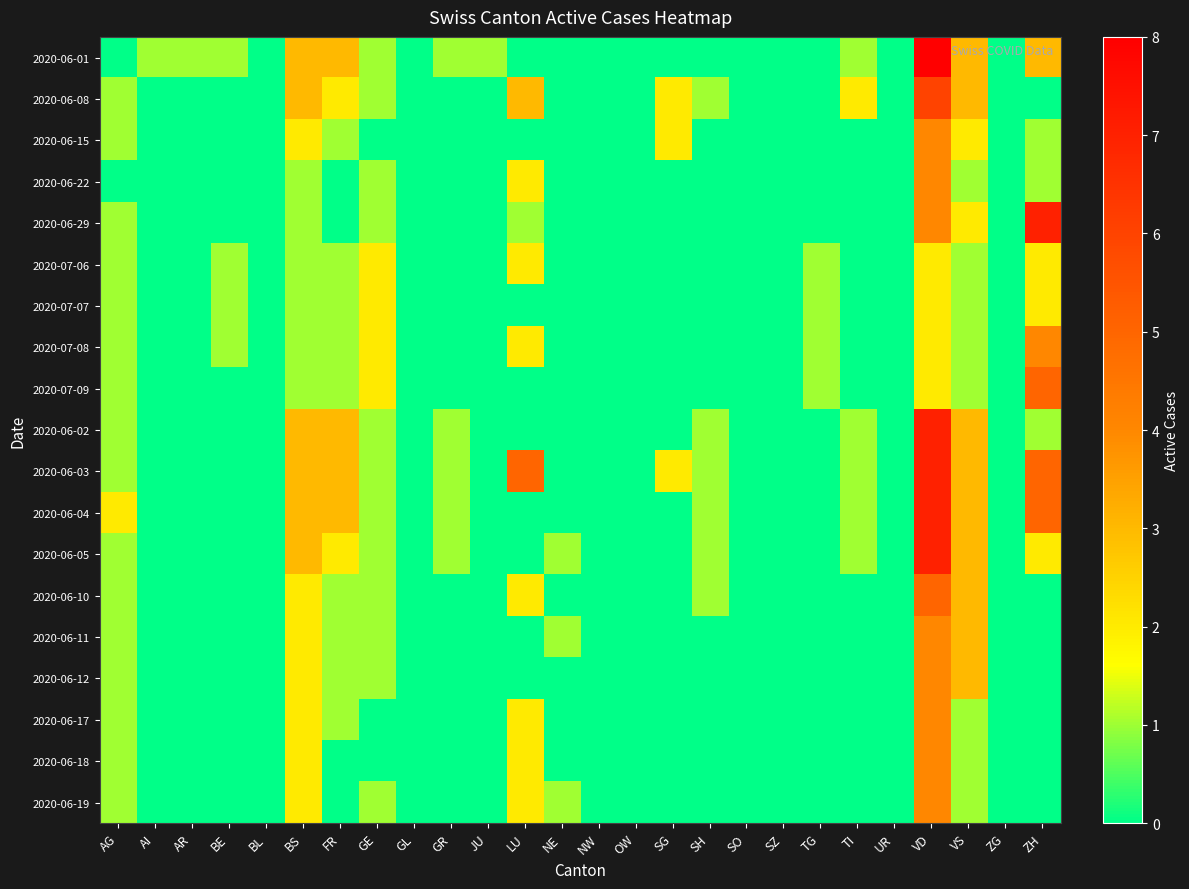

Reading right to left, list all the values displayed in this chart.

2020-06-01: ZH=3	ZG=0	VS=3	VD=8	UR=0	TI=1	TG=0	SZ=0	SO=0	SH=0	SG=0	OW=0	NW=0	NE=0	LU=0	JU=1	GR=1	GL=0	GE=1	FR=3	BS=3	BL=0	BE=1	AR=1	AI=1	AG=0
2020-06-08: ZH=0	ZG=0	VS=3	VD=6	UR=0	TI=2	TG=0	SZ=0	SO=0	SH=1	SG=2	OW=0	NW=0	NE=0	LU=3	JU=0	GR=0	GL=0	GE=1	FR=2	BS=3	BL=0	BE=0	AR=0	AI=0	AG=1
2020-06-15: ZH=1	ZG=0	VS=2	VD=4	UR=0	TI=0	TG=0	SZ=0	SO=0	SH=0	SG=2	OW=0	NW=0	NE=0	LU=0	JU=0	GR=0	GL=0	GE=0	FR=1	BS=2	BL=0	BE=0	AR=0	AI=0	AG=1
2020-06-22: ZH=1	ZG=0	VS=1	VD=4	UR=0	TI=0	TG=0	SZ=0	SO=0	SH=0	SG=0	OW=0	NW=0	NE=0	LU=2	JU=0	GR=0	GL=0	GE=1	FR=0	BS=1	BL=0	BE=0	AR=0	AI=0	AG=0
2020-06-29: ZH=7	ZG=0	VS=2	VD=4	UR=0	TI=0	TG=0	SZ=0	SO=0	SH=0	SG=0	OW=0	NW=0	NE=0	LU=1	JU=0	GR=0	GL=0	GE=1	FR=0	BS=1	BL=0	BE=0	AR=0	AI=0	AG=1
2020-07-06: ZH=2	ZG=0	VS=1	VD=2	UR=0	TI=0	TG=1	SZ=0	SO=0	SH=0	SG=0	OW=0	NW=0	NE=0	LU=2	JU=0	GR=0	GL=0	GE=2	FR=1	BS=1	BL=0	BE=1	AR=0	AI=0	AG=1
2020-07-07: ZH=2	ZG=0	VS=1	VD=2	UR=0	TI=0	TG=1	SZ=0	SO=0	SH=0	SG=0	OW=0	NW=0	NE=0	LU=0	JU=0	GR=0	GL=0	GE=2	FR=1	BS=1	BL=0	BE=1	AR=0	AI=0	AG=1
2020-07-08: ZH=4	ZG=0	VS=1	VD=2	UR=0	TI=0	TG=1	SZ=0	SO=0	SH=0	SG=0	OW=0	NW=0	NE=0	LU=2	JU=0	GR=0	GL=0	GE=2	FR=1	BS=1	BL=0	BE=1	AR=0	AI=0	AG=1
2020-07-09: ZH=5	ZG=0	VS=1	VD=2	UR=0	TI=0	TG=1	SZ=0	SO=0	SH=0	SG=0	OW=0	NW=0	NE=0	LU=0	JU=0	GR=0	GL=0	GE=2	FR=1	BS=1	BL=0	BE=0	AR=0	AI=0	AG=1
2020-06-02: ZH=1	ZG=0	VS=3	VD=7	UR=0	TI=1	TG=0	SZ=0	SO=0	SH=1	SG=0	OW=0	NW=0	NE=0	LU=0	JU=0	GR=1	GL=0	GE=1	FR=3	BS=3	BL=0	BE=0	AR=0	AI=0	AG=1
2020-06-03: ZH=5	ZG=0	VS=3	VD=7	UR=0	TI=1	TG=0	SZ=0	SO=0	SH=1	SG=2	OW=0	NW=0	NE=0	LU=5	JU=0	GR=1	GL=0	GE=1	FR=3	BS=3	BL=0	BE=0	AR=0	AI=0	AG=1
2020-06-04: ZH=5	ZG=0	VS=3	VD=7	UR=0	TI=1	TG=0	SZ=0	SO=0	SH=1	SG=0	OW=0	NW=0	NE=0	LU=0	JU=0	GR=1	GL=0	GE=1	FR=3	BS=3	BL=0	BE=0	AR=0	AI=0	AG=2
2020-06-05: ZH=2	ZG=0	VS=3	VD=7	UR=0	TI=1	TG=0	SZ=0	SO=0	SH=1	SG=0	OW=0	NW=0	NE=1	LU=0	JU=0	GR=1	GL=0	GE=1	FR=2	BS=3	BL=0	BE=0	AR=0	AI=0	AG=1
2020-06-10: ZH=0	ZG=0	VS=3	VD=5	UR=0	TI=0	TG=0	SZ=0	SO=0	SH=1	SG=0	OW=0	NW=0	NE=0	LU=2	JU=0	GR=0	GL=0	GE=1	FR=1	BS=2	BL=0	BE=0	AR=0	AI=0	AG=1
2020-06-11: ZH=0	ZG=0	VS=3	VD=4	UR=0	TI=0	TG=0	SZ=0	SO=0	SH=0	SG=0	OW=0	NW=0	NE=1	LU=0	JU=0	GR=0	GL=0	GE=1	FR=1	BS=2	BL=0	BE=0	AR=0	AI=0	AG=1
2020-06-12: ZH=0	ZG=0	VS=3	VD=4	UR=0	TI=0	TG=0	SZ=0	SO=0	SH=0	SG=0	OW=0	NW=0	NE=0	LU=0	JU=0	GR=0	GL=0	GE=1	FR=1	BS=2	BL=0	BE=0	AR=0	AI=0	AG=1
2020-06-17: ZH=0	ZG=0	VS=1	VD=4	UR=0	TI=0	TG=0	SZ=0	SO=0	SH=0	SG=0	OW=0	NW=0	NE=0	LU=2	JU=0	GR=0	GL=0	GE=0	FR=1	BS=2	BL=0	BE=0	AR=0	AI=0	AG=1
2020-06-18: ZH=0	ZG=0	VS=1	VD=4	UR=0	TI=0	TG=0	SZ=0	SO=0	SH=0	SG=0	OW=0	NW=0	NE=0	LU=2	JU=0	GR=0	GL=0	GE=0	FR=0	BS=2	BL=0	BE=0	AR=0	AI=0	AG=1
2020-06-19: ZH=0	ZG=0	VS=1	VD=4	UR=0	TI=0	TG=0	SZ=0	SO=0	SH=0	SG=0	OW=0	NW=0	NE=1	LU=2	JU=0	GR=0	GL=0	GE=1	FR=0	BS=2	BL=0	BE=0	AR=0	AI=0	AG=1